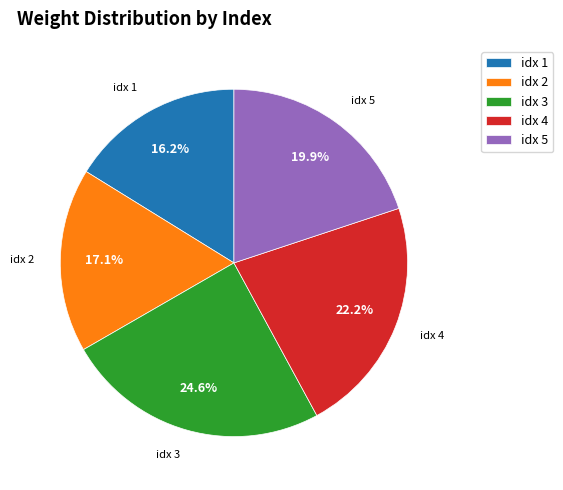

To the nearest percent, what is the difference between the largest and smallest slice percentages?

8%